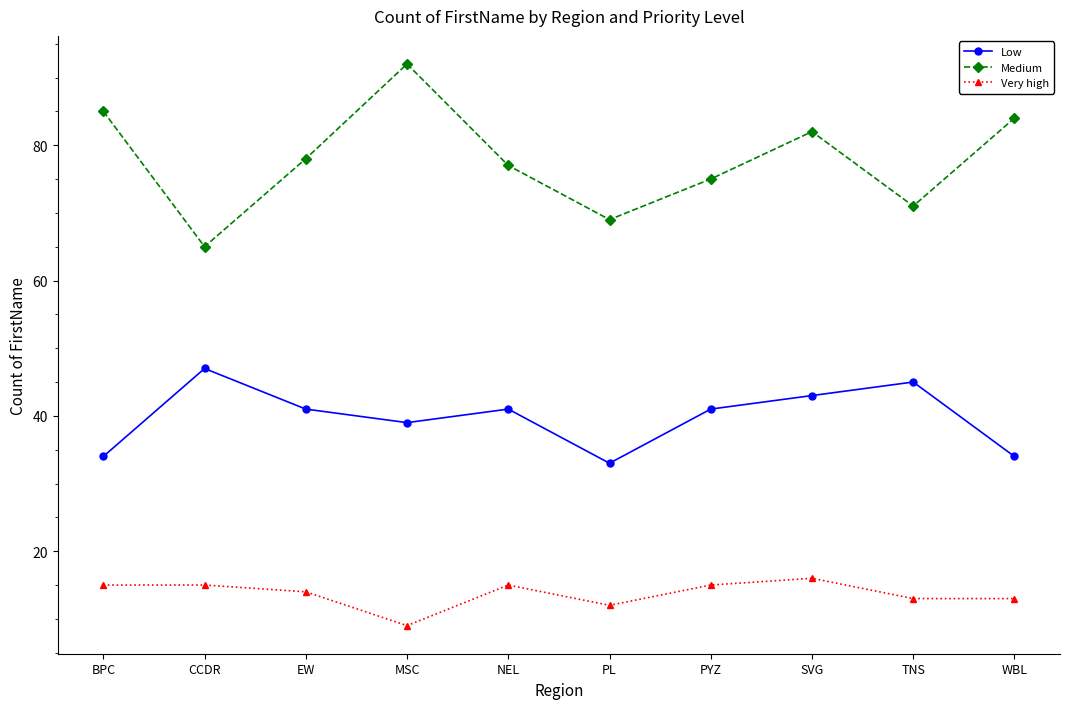

Read the Medium value at SVG, to the nearest 10.

80